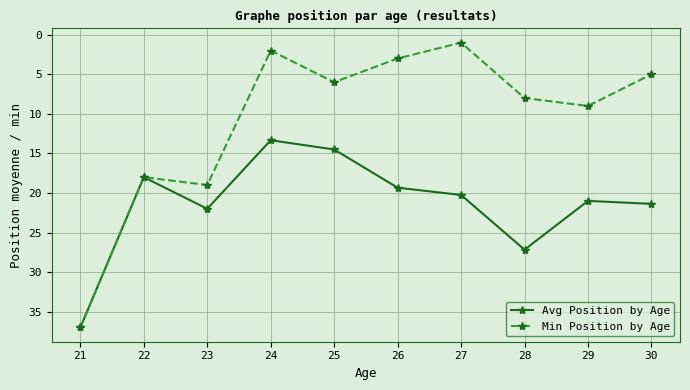

What is the value of the Min Position by Age point at the 5th from the left?

6.0